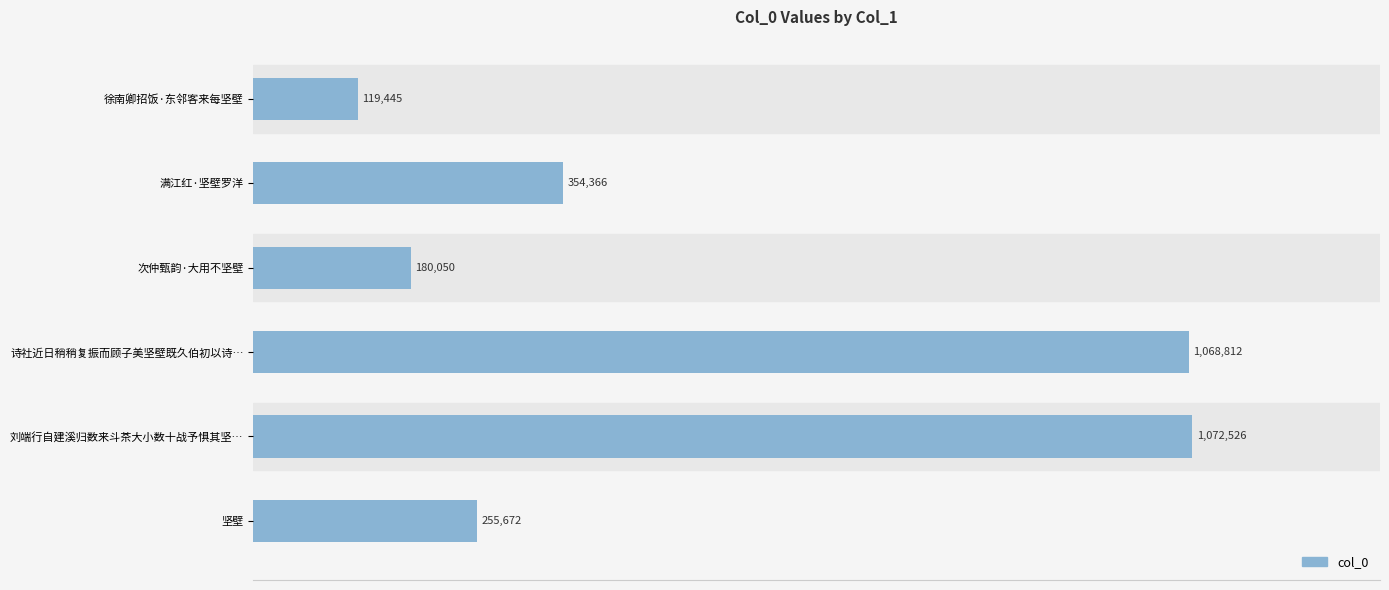

What is the sum of all values?

3050871